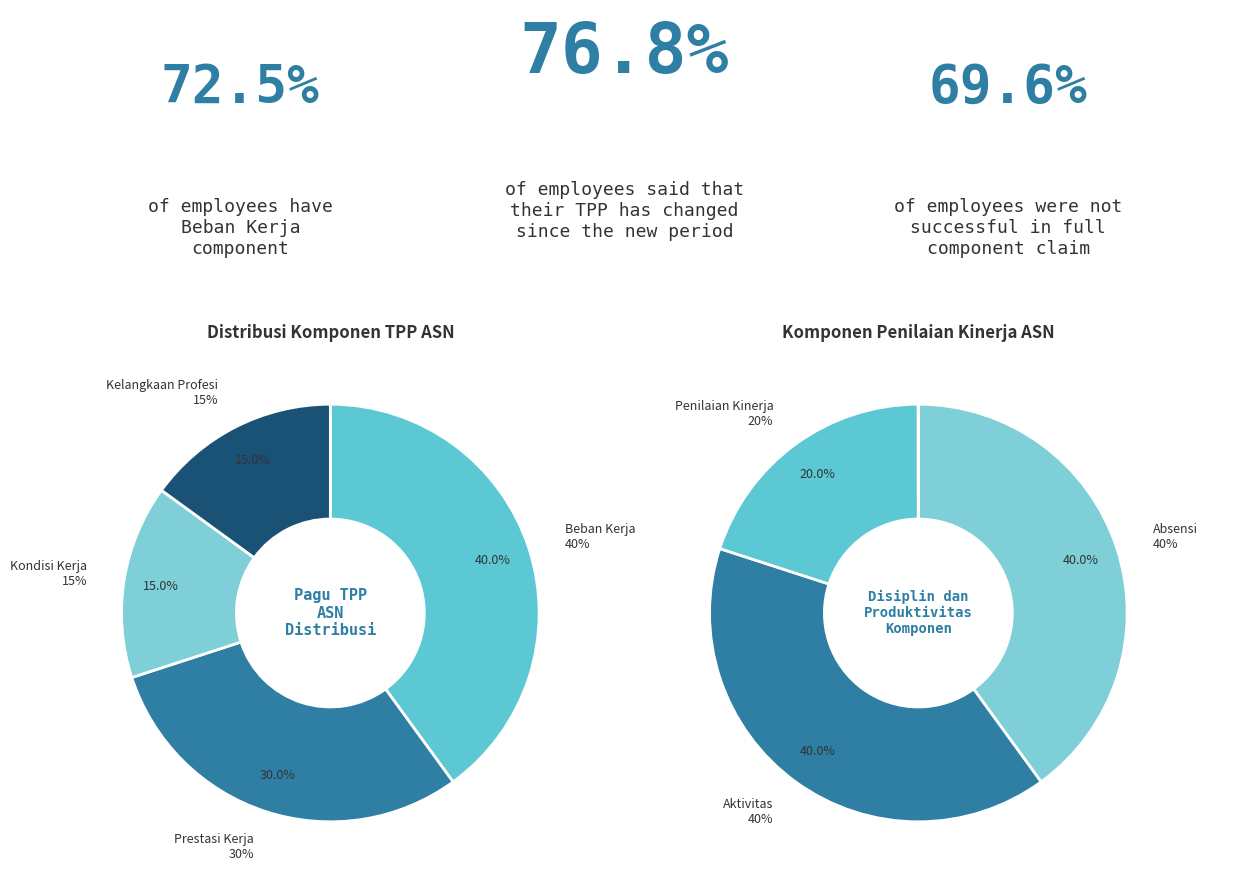

What is the smallest slice in the pie chart?

Kondisi Kerja